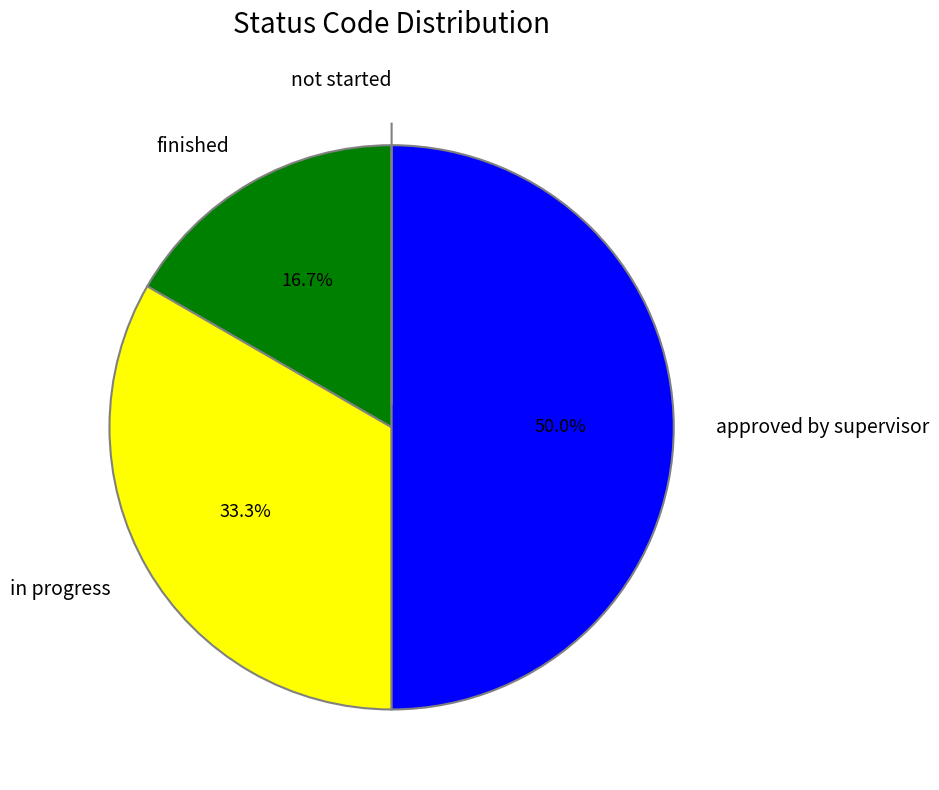

Is in progress the majority of the pie?

No